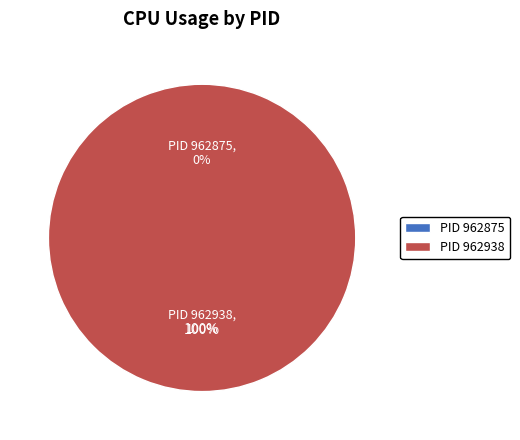

True or false: 962875 accounts for 15% of the total.

False